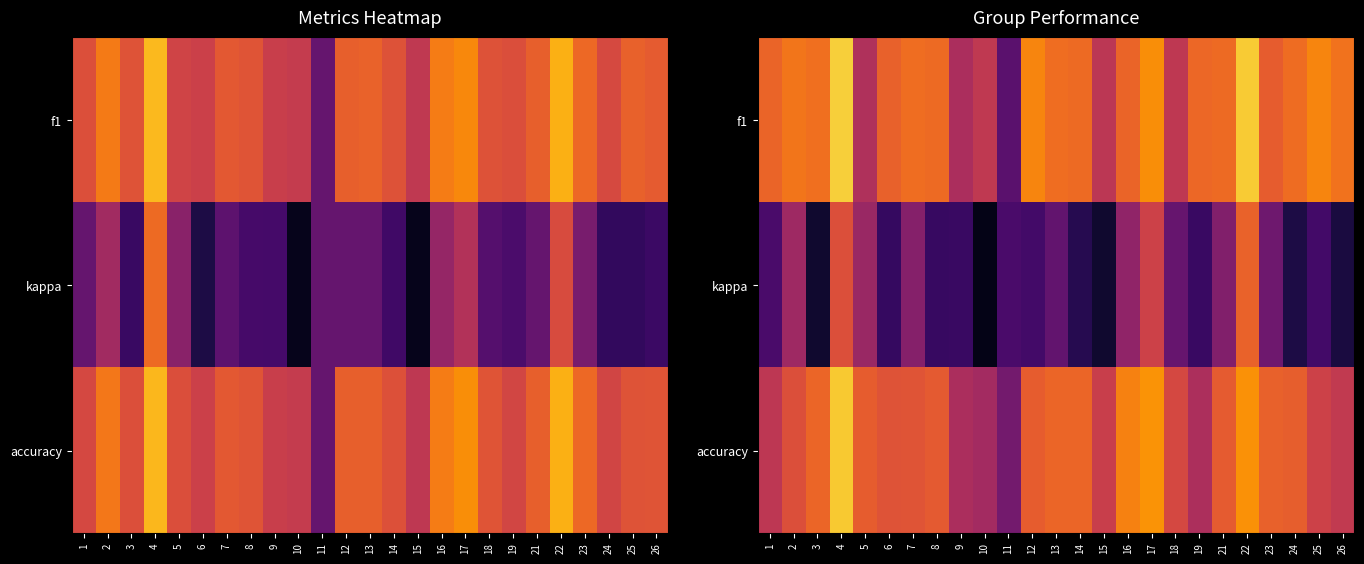

Count the number of categories in the chart.

25